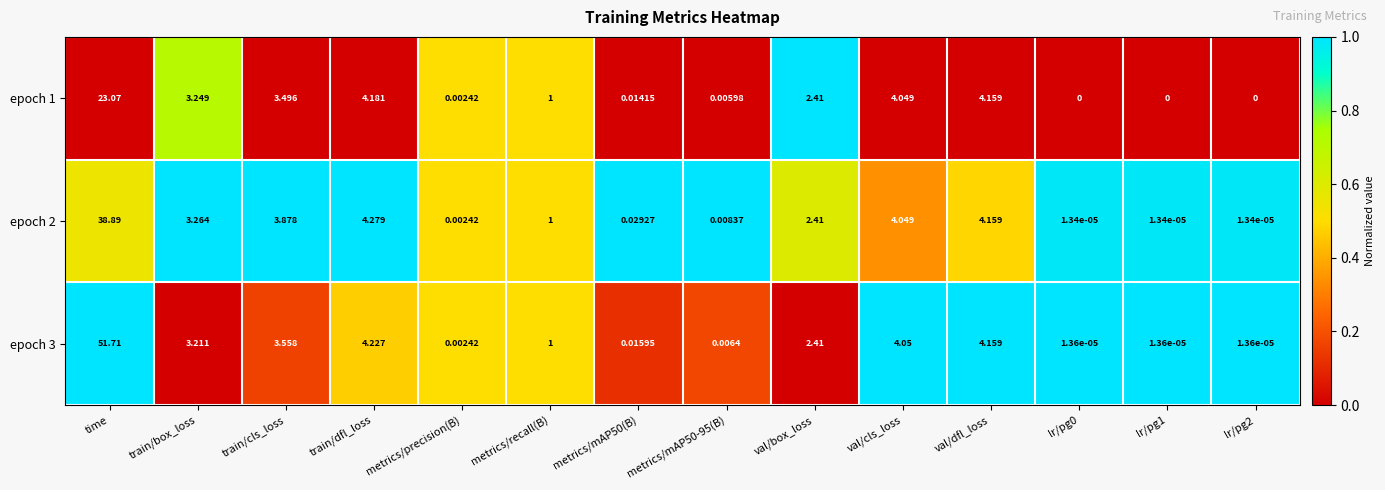

Which category has the highest value in the epoch 1 series?

time